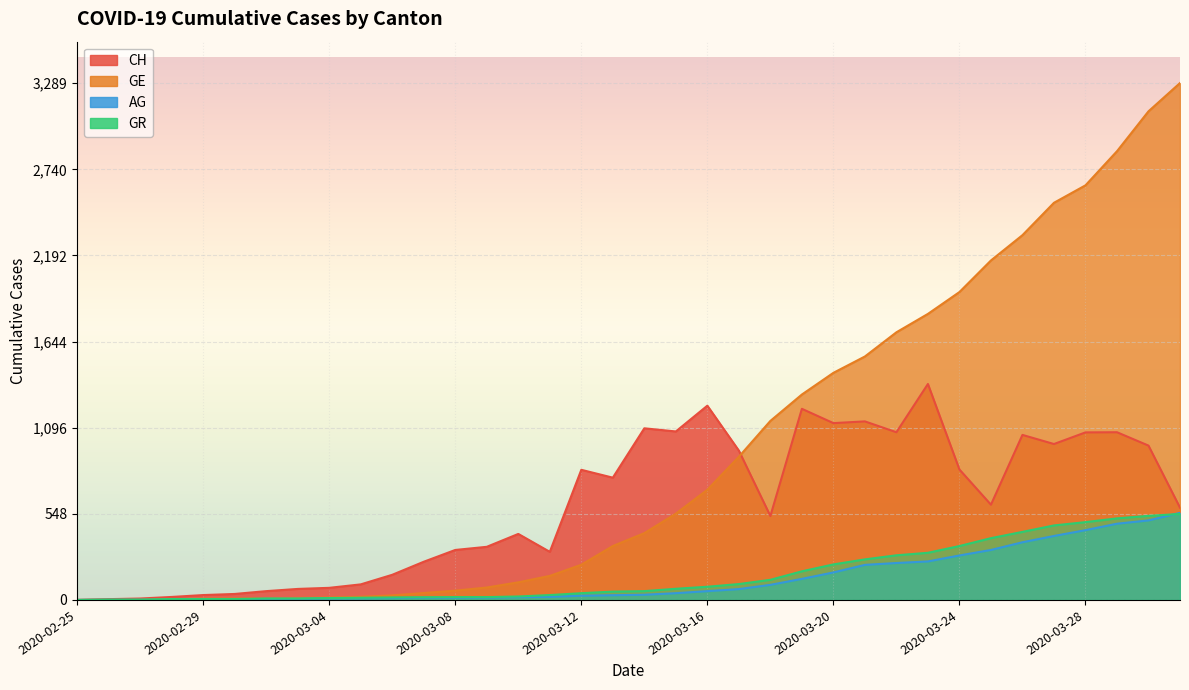

What is the difference between the AG values at 2020-03-24 and 2020-03-29?

202